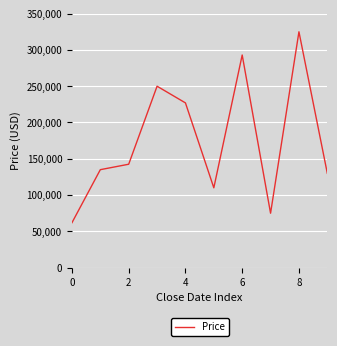

What is the sum of all values?

1749400